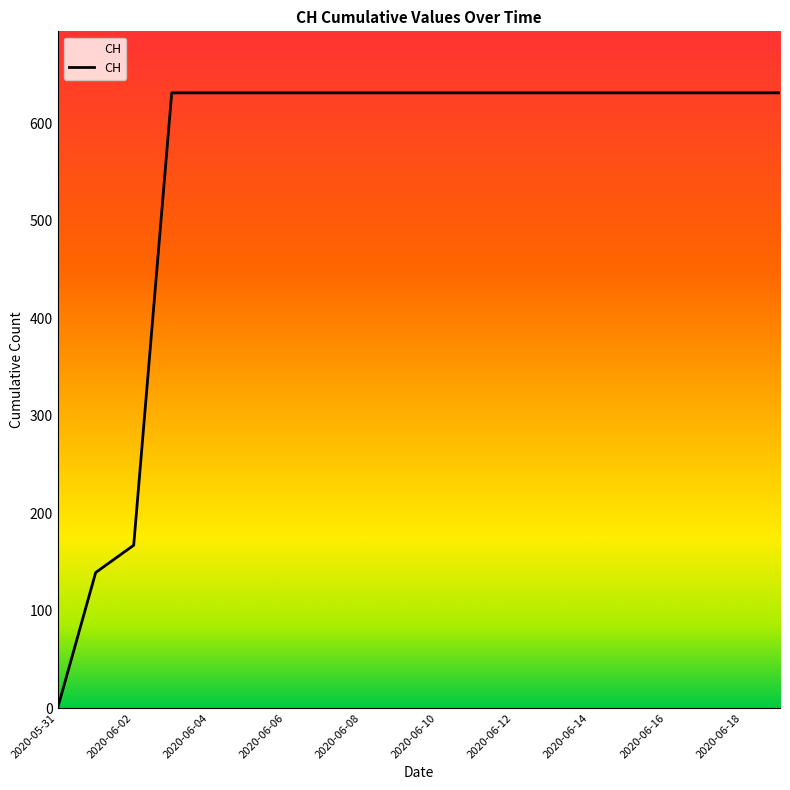

How many categories are shown in the chart?

20